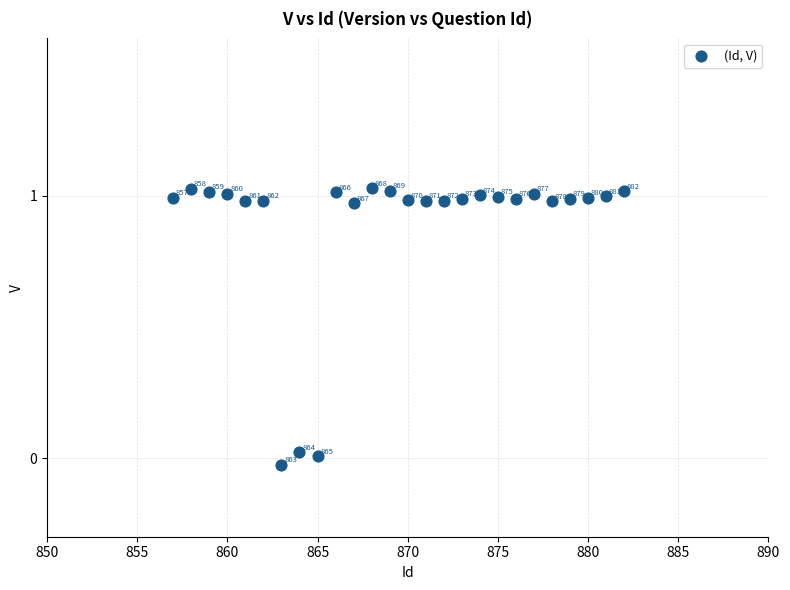

What is the range of X values (max minus min)?

25.0